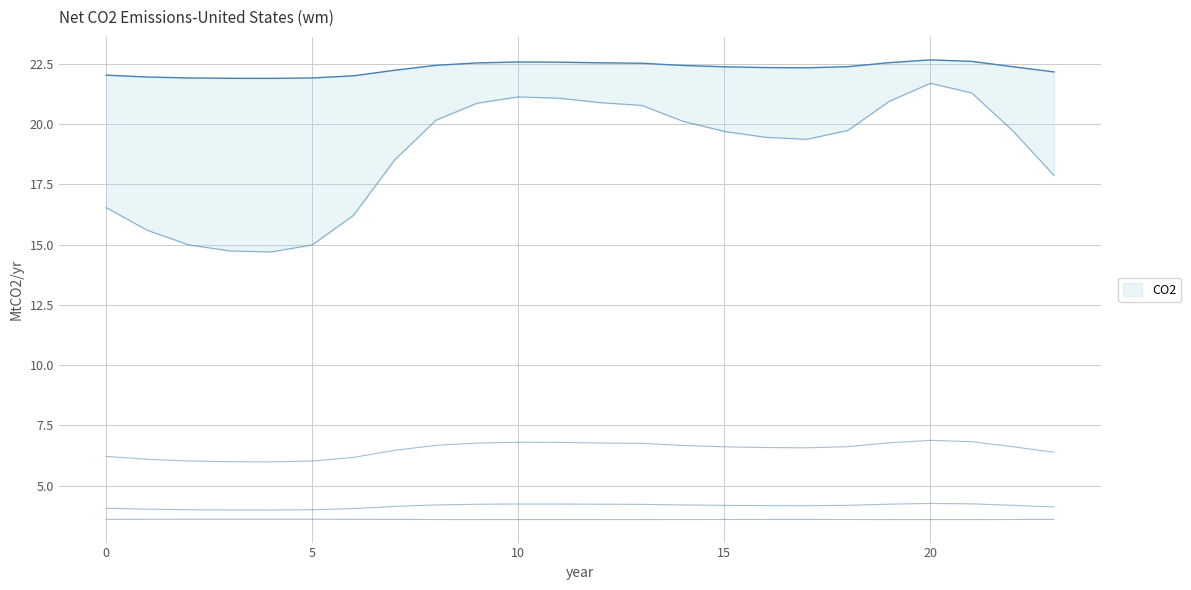

At which category does 4 reach its first local valley?

4